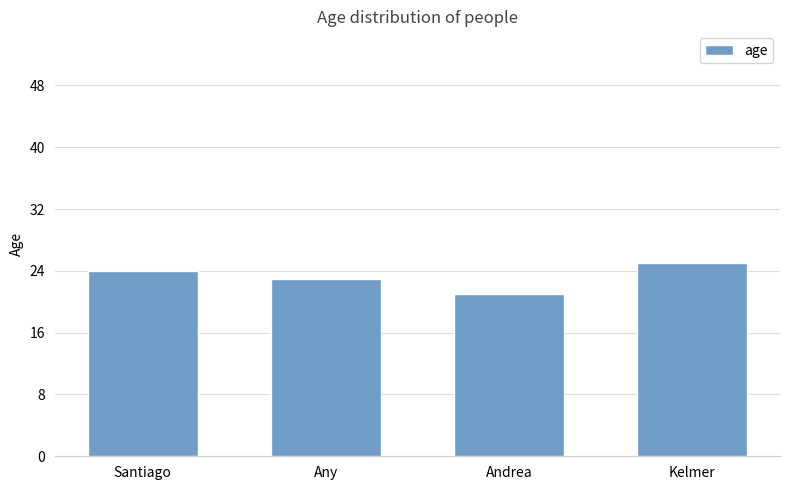

At which category does the chart reach its minimum across all series?

Andrea